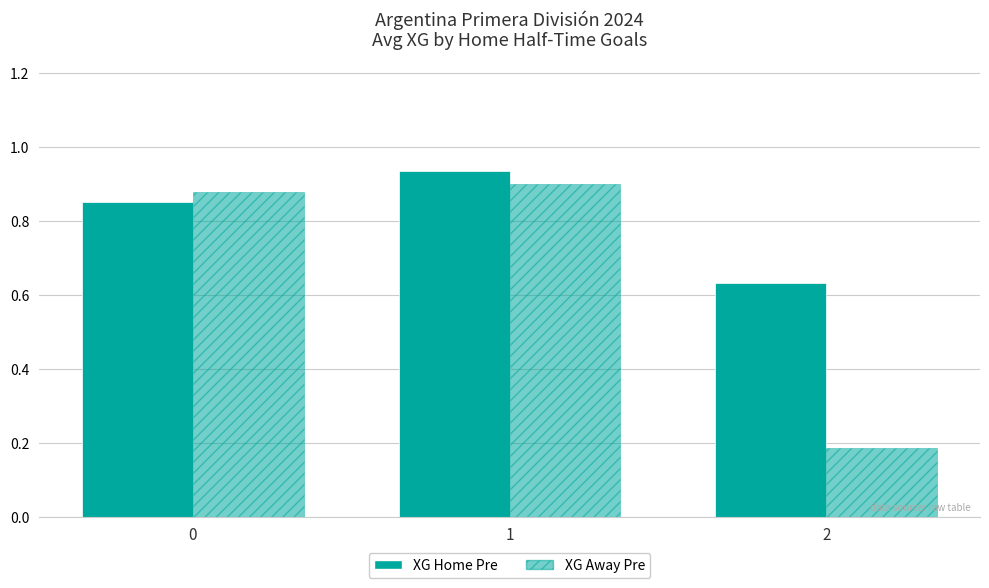

How many bars are there in total?

6